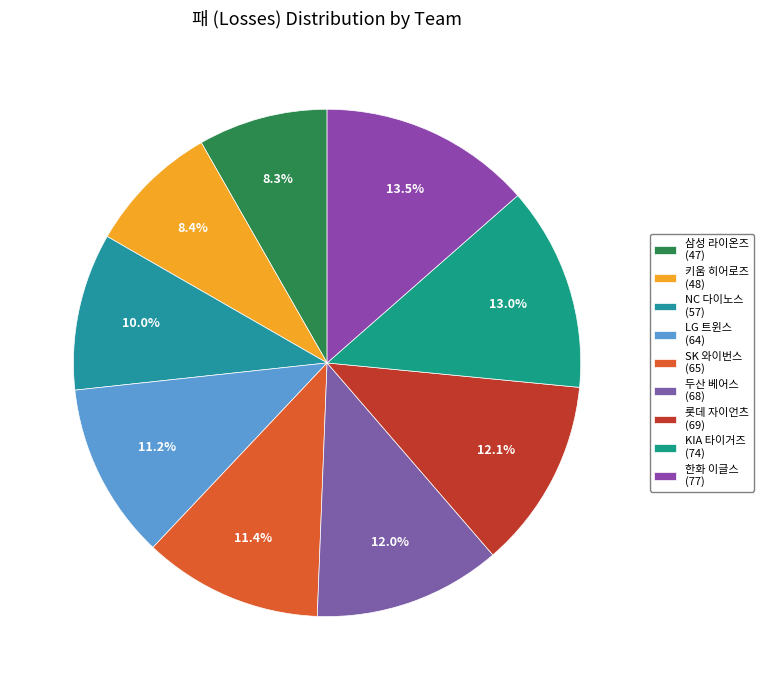

How many segments does this pie chart have?

9